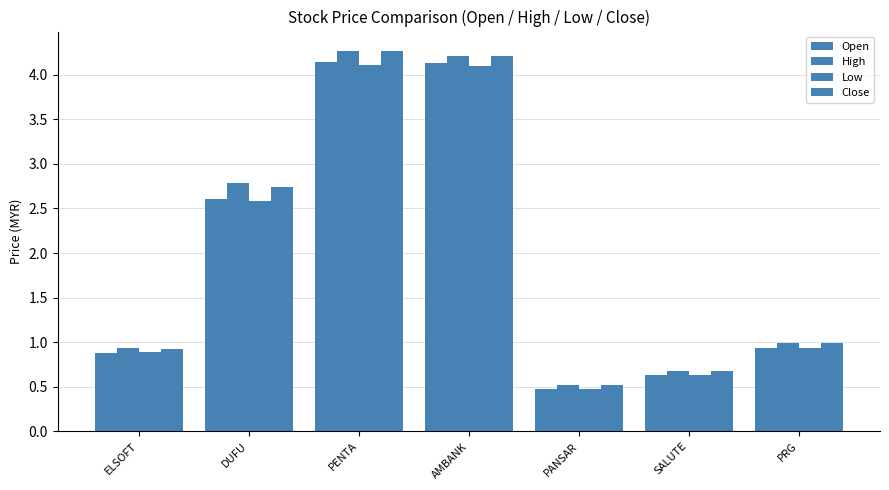

At which category is the sum across all series the highest?

PENTA